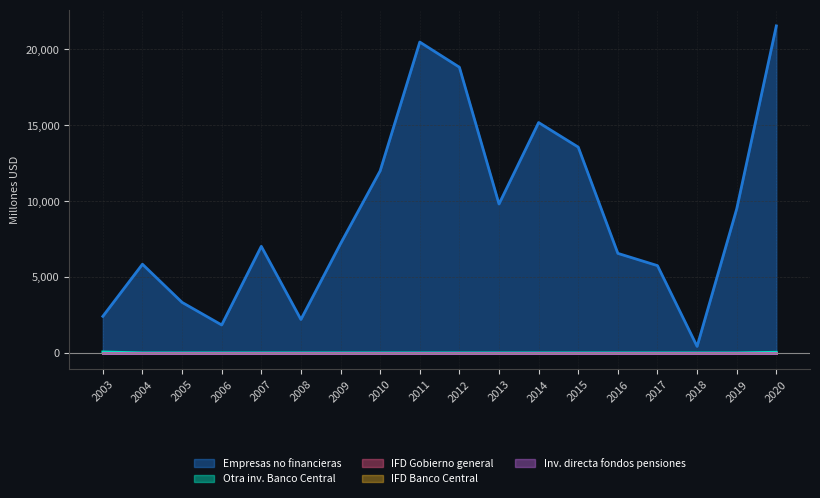

True or false: Inversión directa de los fondos de pensiones and Instrumentos financieros derivados del gobierno general cross at least once.

False